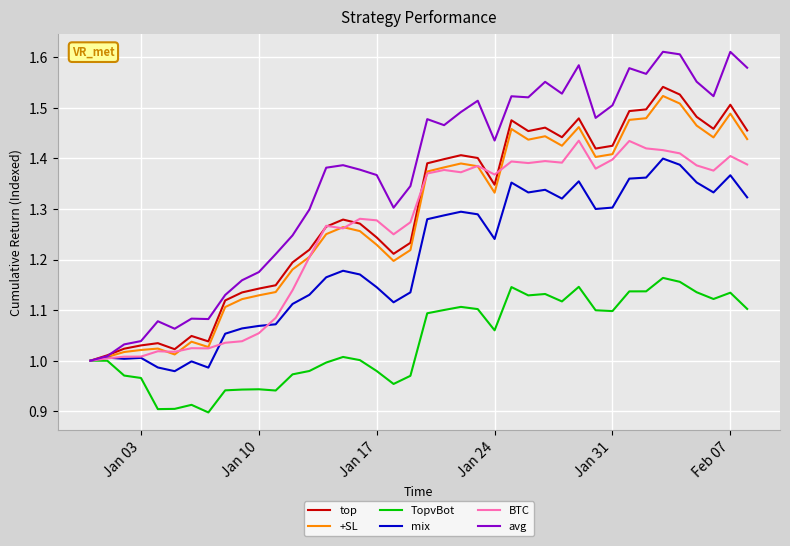

Which series has the largest range (max minus min)?

avg